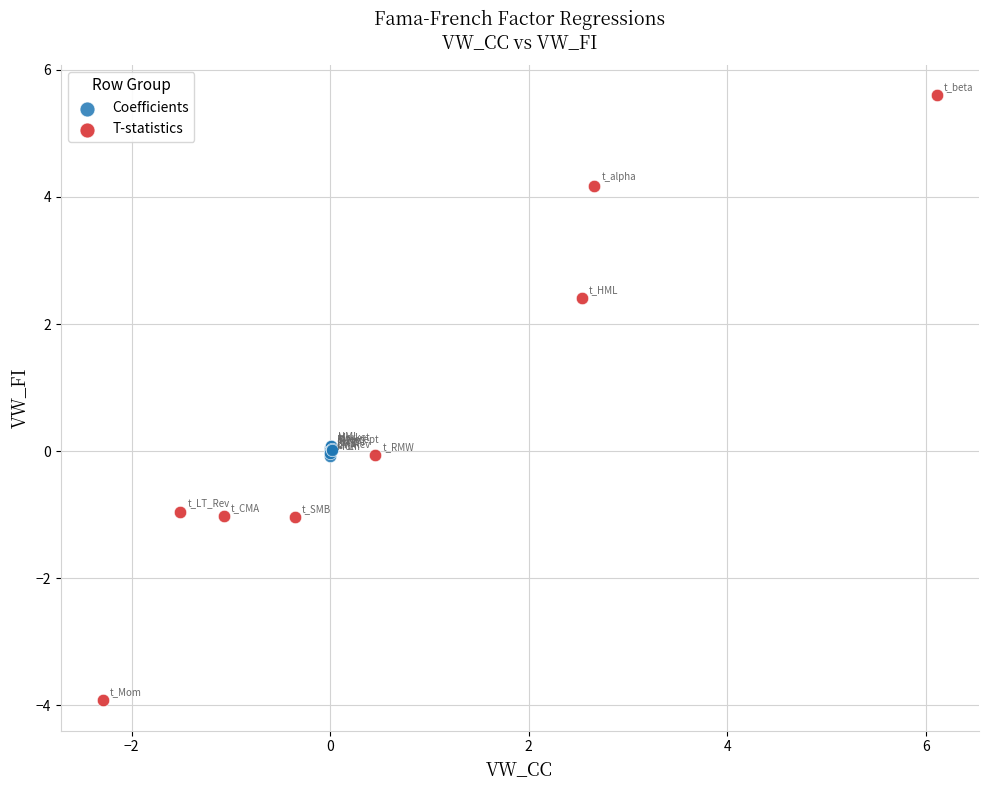

Which series has the widest spread of Y values?

T-statistics